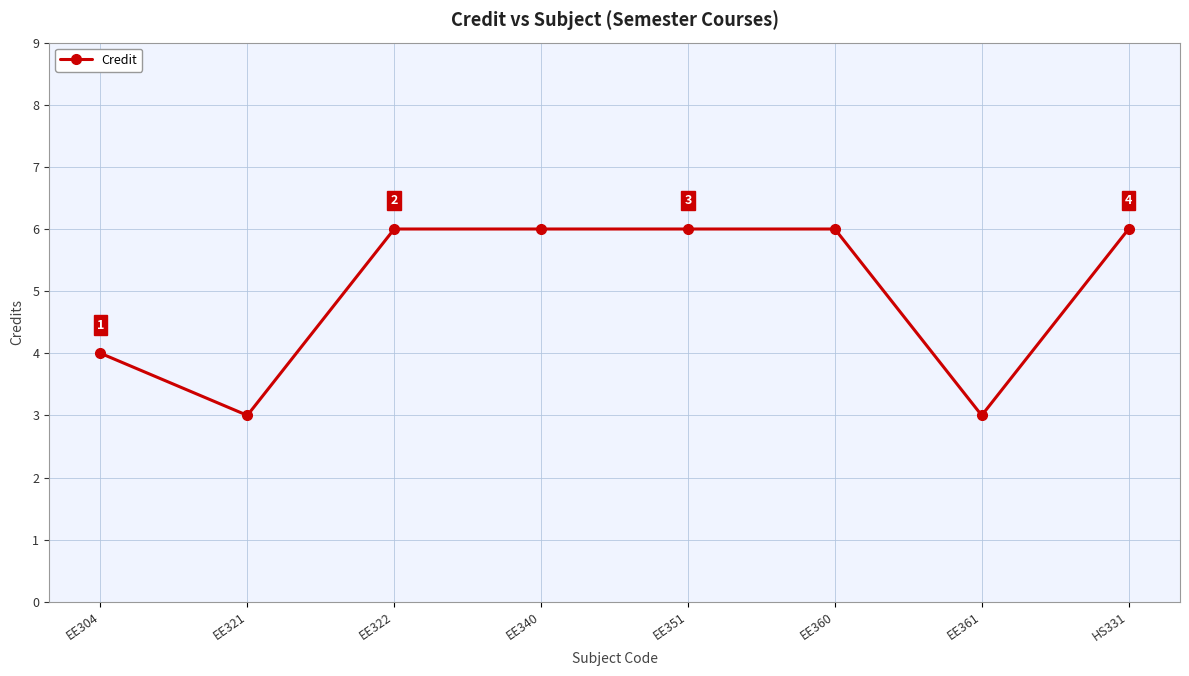

Is it true that the value at EE321 is 1?

False